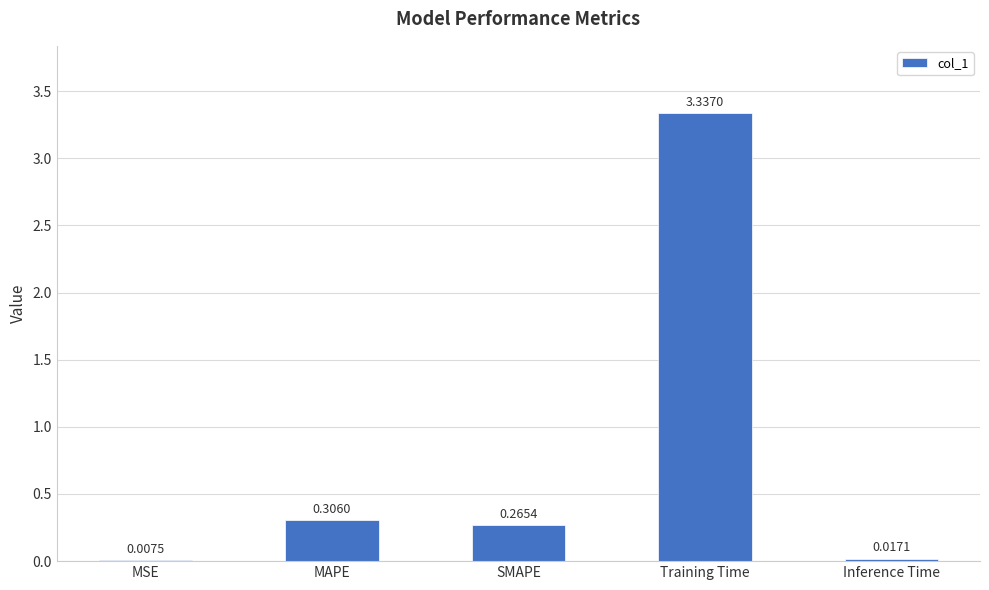

Which has a higher value, Training Time or MAPE?

Training Time